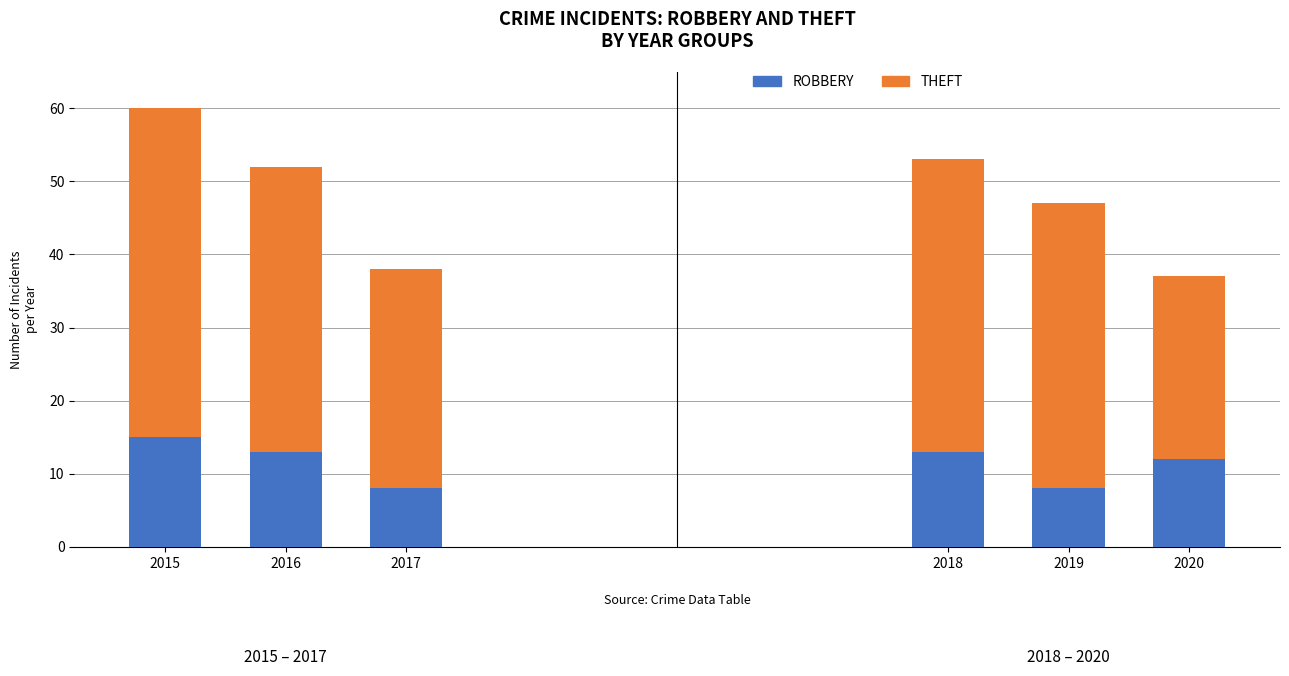

What is the total value across all series at 2019?

47